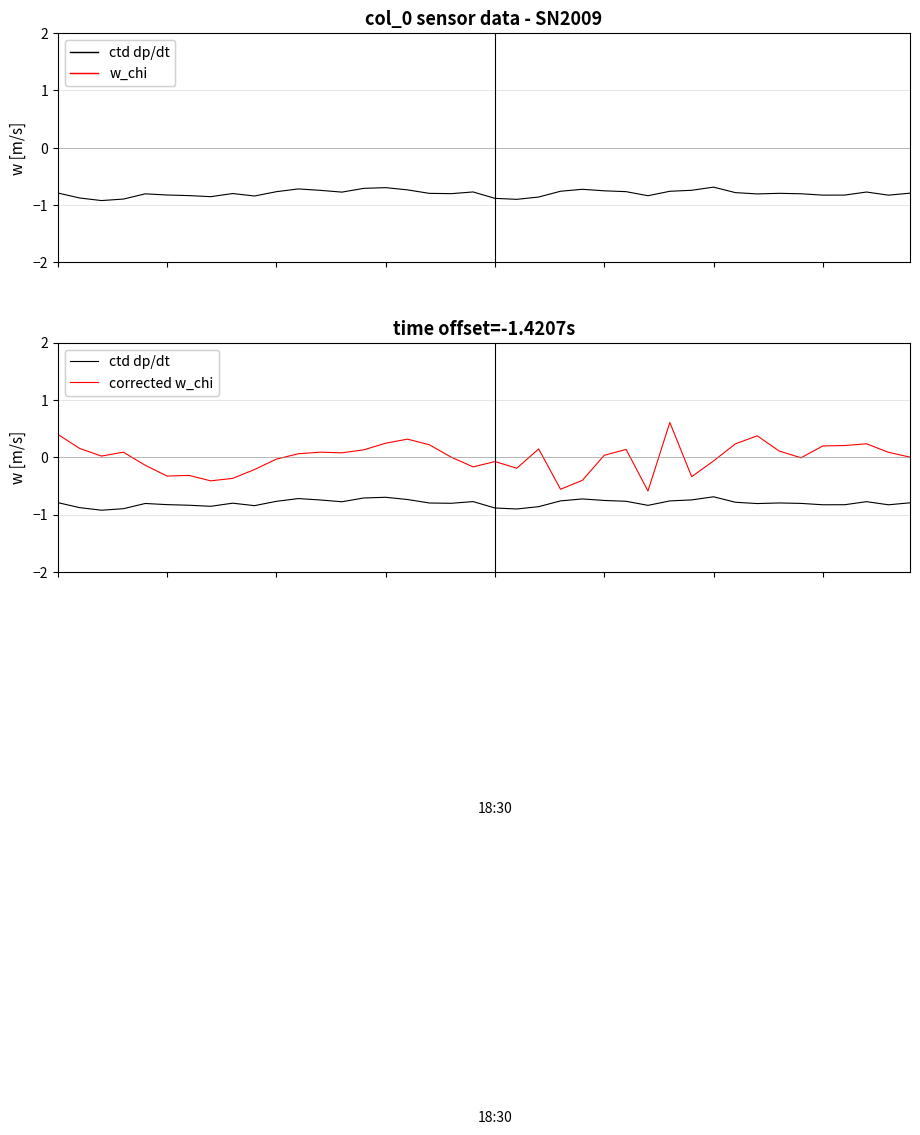

The value of corrected w_chi at 19 is -0.1. True or false?

False